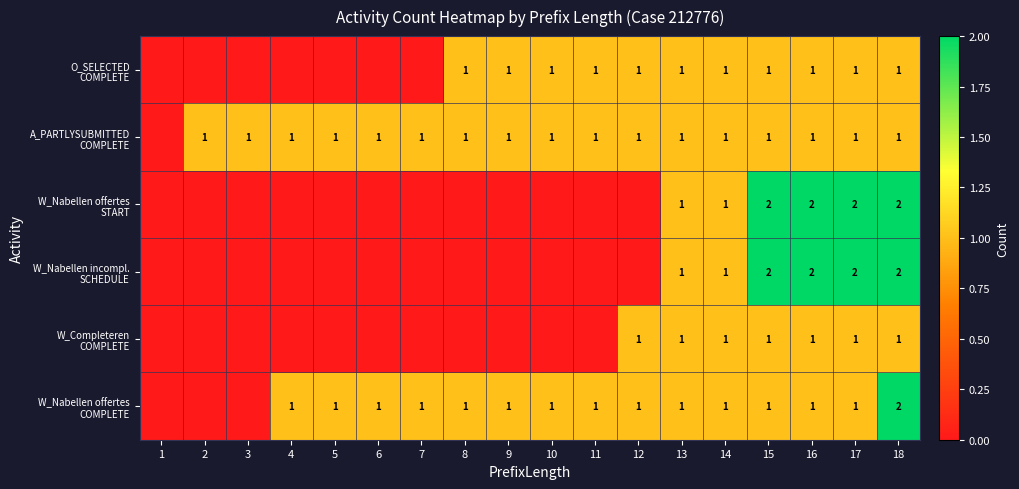

What is the maximum value for W_Completeren COMPLETE?

1